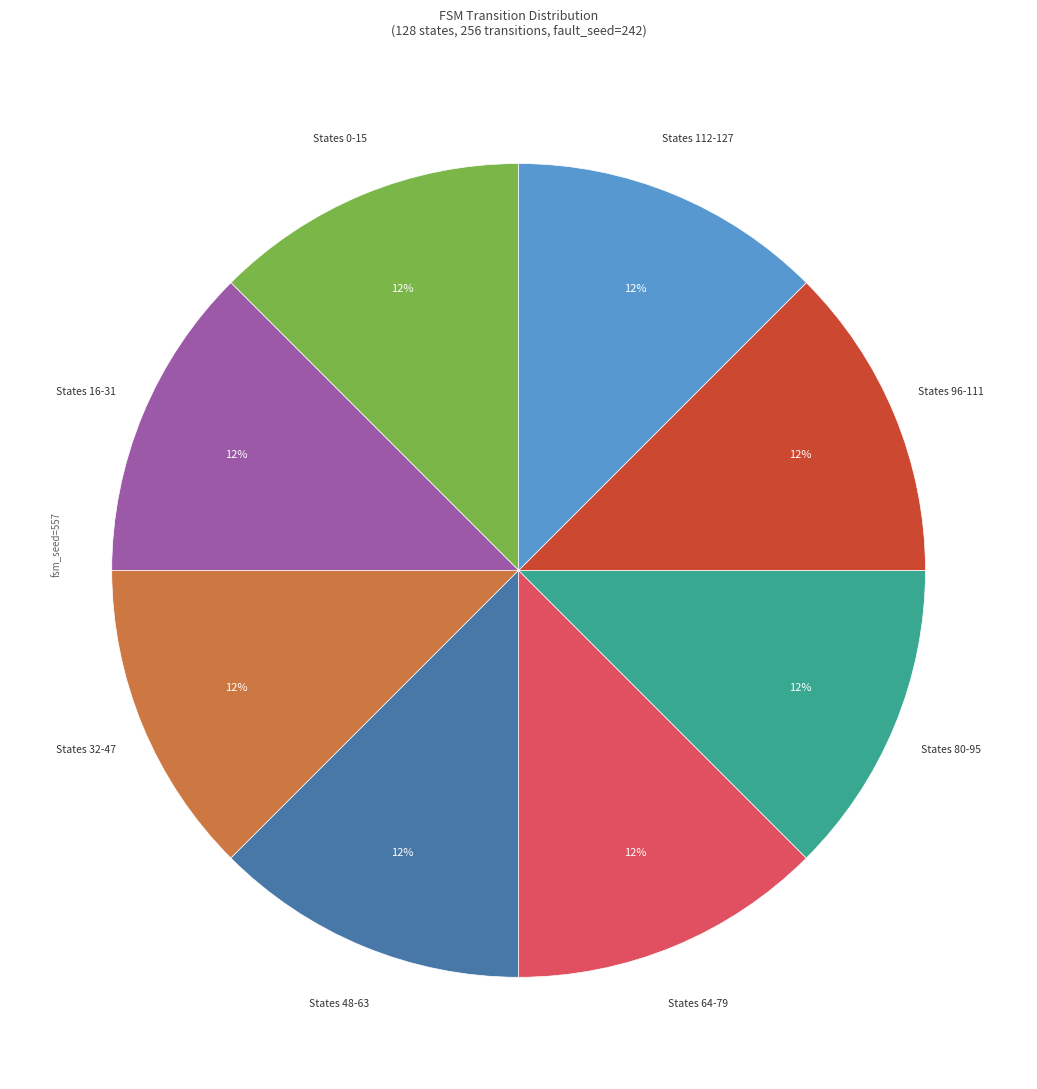

Is there a majority slice in this chart?

No